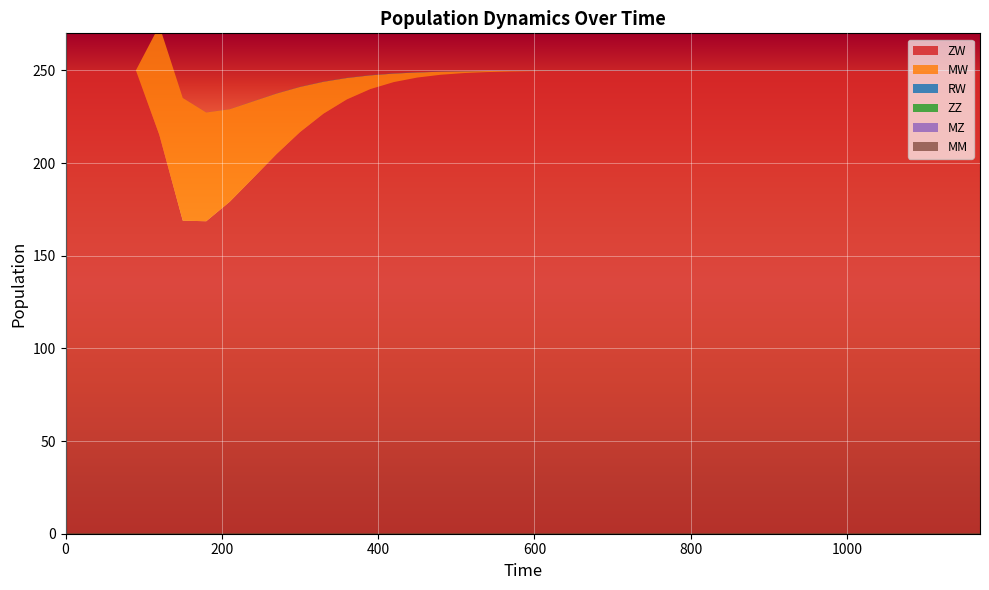

Reading left to right, what are all the values shown in this chart?

ZW: 0=250.0	30=250.0	60=250.0	90=250.0	120=215.3	150=168.9	180=168.6	210=179.1	240=191.9	270=204.9	300=216.7	330=226.7	360=234.4	390=239.9	420=243.7	450=246.1	480=247.6	510=248.6	540=249.1	570=249.4	600=249.6	630=249.7	660=249.8	690=249.8	720=249.8	750=249.8	780=249.9	810=249.9	840=249.9	870=249.9	900=249.9	930=249.9	960=249.9	990=249.9	1020=249.9	1050=249.9	1080=249.9	1110=249.9	1140=249.9	1170=249.9
MW: 0=0.0	30=0.0	60=0.0	90=0.0	120=58.9	150=66.2	180=58.7	210=50.0	240=41.4	270=32.6	300=24.4	330=17.2	360=11.5	390=7.4	420=4.6	450=2.8	480=1.6	510=1.0	540=0.6	570=0.3	600=0.2	630=0.1	660=0.1	690=0.0	720=0.0	750=0.0	780=0.0	810=0.0	840=0.0	870=0.0	900=0.0	930=0.0	960=0.0	990=0.0	1020=0.0	1050=0.0	1080=0.0	1110=0.0	1140=0.0	1170=0.0
RW: 0=0.0	30=0.0	60=0.0	90=0.0	120=0.0	150=0.0	180=0.0	210=0.0	240=0.1	270=0.1	300=0.1	330=0.1	360=0.1	390=0.1	420=0.1	450=0.1	480=0.1	510=0.1	540=0.1	570=0.1	600=0.1	630=0.1	660=0.1	690=0.1	720=0.1	750=0.1	780=0.1	810=0.1	840=0.1	870=0.1	900=0.1	930=0.1	960=0.1	990=0.1	1020=0.1	1050=0.1	1080=0.1	1110=0.1	1140=0.1	1170=0.1
ZZ: 0=0.0	30=0.0	60=0.0	90=0.0	120=0.0	150=0.0	180=0.0	210=0.0	240=0.0	270=0.0	300=0.0	330=0.0	360=0.0	390=0.0	420=0.0	450=0.0	480=0.0	510=0.0	540=0.0	570=0.0	600=0.0	630=0.0	660=0.0	690=0.0	720=0.0	750=0.0	780=0.0	810=0.0	840=0.0	870=0.0	900=0.0	930=0.0	960=0.0	990=0.0	1020=0.0	1050=0.0	1080=0.0	1110=0.0	1140=0.0	1170=0.0
MZ: 0=0.0	30=0.0	60=0.0	90=0.0	120=0.0	150=0.0	180=0.0	210=0.0	240=0.0	270=0.0	300=0.0	330=0.0	360=0.0	390=0.0	420=0.0	450=0.0	480=0.0	510=0.0	540=0.0	570=0.0	600=0.0	630=0.0	660=0.0	690=0.0	720=0.0	750=0.0	780=0.0	810=0.0	840=0.0	870=0.0	900=0.0	930=0.0	960=0.0	990=0.0	1020=0.0	1050=0.0	1080=0.0	1110=0.0	1140=0.0	1170=0.0
MM: 0=0.0	30=0.0	60=0.0	90=0.0	120=0.0	150=0.0	180=0.0	210=0.0	240=0.0	270=0.0	300=0.0	330=0.0	360=0.0	390=0.0	420=0.0	450=0.0	480=0.0	510=0.0	540=0.0	570=0.0	600=0.0	630=0.0	660=0.0	690=0.0	720=0.0	750=0.0	780=0.0	810=0.0	840=0.0	870=0.0	900=0.0	930=0.0	960=0.0	990=0.0	1020=0.0	1050=0.0	1080=0.0	1110=0.0	1140=0.0	1170=0.0